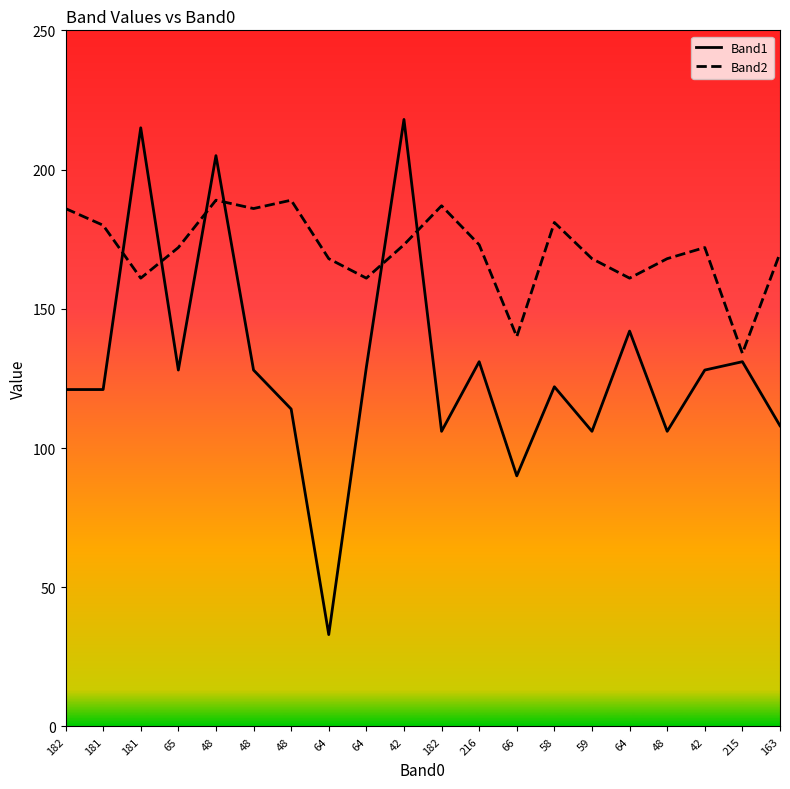

Reading left to right, list all the values displayed in this chart.

Band1: 182=121	181=121	181=215	65=128	48=205	48=128	48=114	64=33	64=129	42=218	182=106	216=131	66=90	58=122	59=106	64=142	48=106	42=128	215=131	163=108
Band2: 182=186	181=180	181=161	65=172	48=189	48=186	48=189	64=168	64=161	42=173	182=187	216=173	66=140	58=181	59=168	64=161	48=168	42=172	215=134	163=170